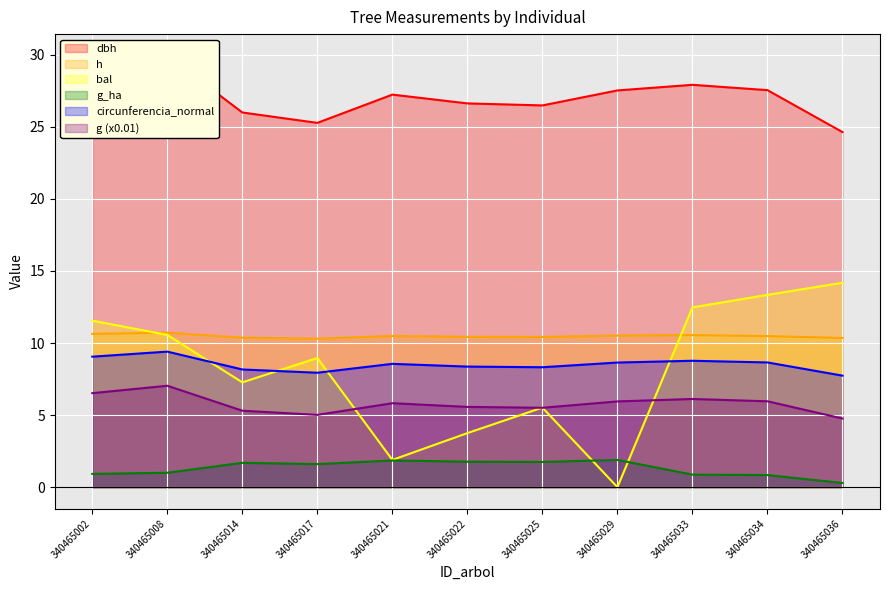

Reading left to right, transcribe all the data shown in this chart.

dbh: 28.8	29.9	26.0	25.3	27.2	26.6	26.5	27.5	27.9	27.5	24.6
h: 10.6	10.7	10.4	10.3	10.5	10.4	10.4	10.5	10.6	10.5	10.3
g: 6.5	7.0	5.3	5.0	5.8	5.6	5.5	5.9	6.1	6.0	4.8
bal: 11.6	10.6	7.3	9.0	1.9	3.8	5.5	0.0	12.5	13.3	14.2
g_ha: 0.9	1.0	1.7	1.6	1.9	1.8	1.8	1.9	0.9	0.8	0.3
circunferencia_normal: 9.1	9.4	8.2	7.9	8.6	8.4	8.3	8.6	8.8	8.7	7.7